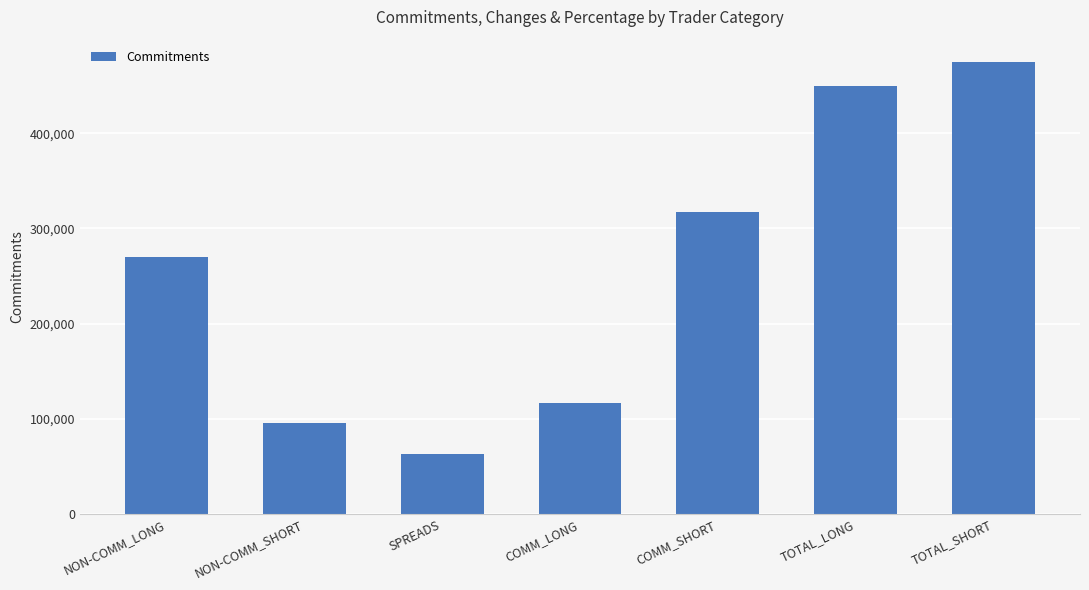

Rank the categories by value from highest to lowest.

TOTAL_SHORT, TOTAL_LONG, COMM_SHORT, NON-COMM_LONG, COMM_LONG, NON-COMM_SHORT, SPREADS